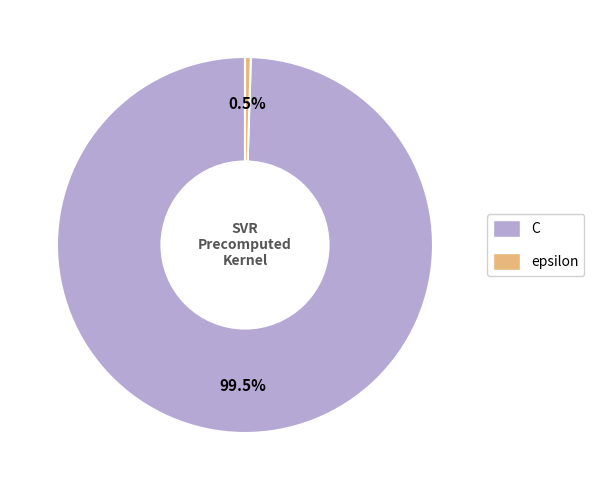

To the nearest percent, what is the difference between the epsilon and C slice percentages?

99%